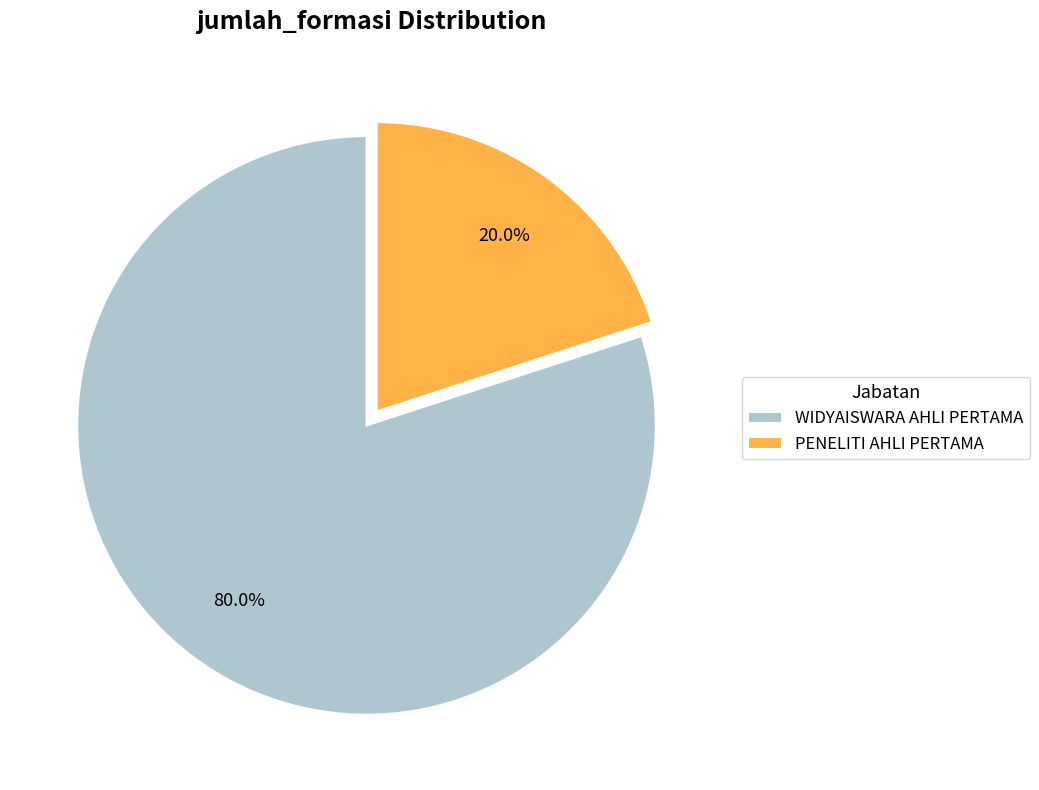

To the nearest percent, what percentage of the pie is WIDYAISWARA AHLI PERTAMA?

80%